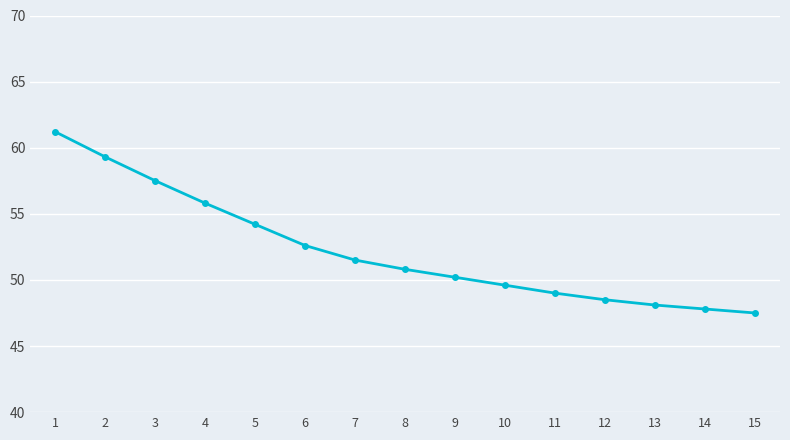

What is the average value?

52.2